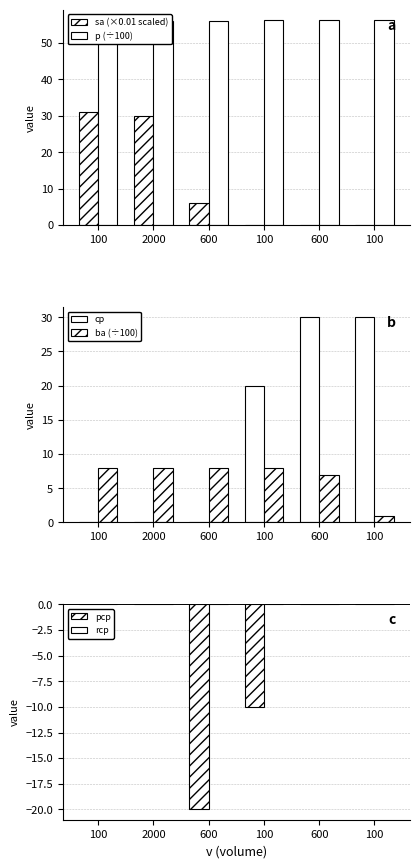

What is the difference between the second highest and minimum values in the p (÷100) series?

0.3